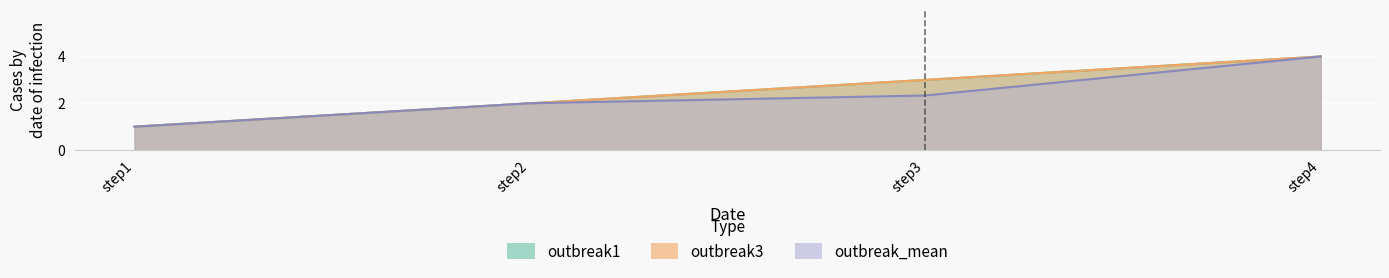

Reading right to left, extract all data points from this chart.

outbreak1: step4=4.0	step3=3.0	step2=2.0	step1=1.0
outbreak3: step4=4.0	step3=3.0	step2=2.0	step1=1.0
outbreak_mean: step4=4.0	step3=2.3	step2=2.0	step1=1.0